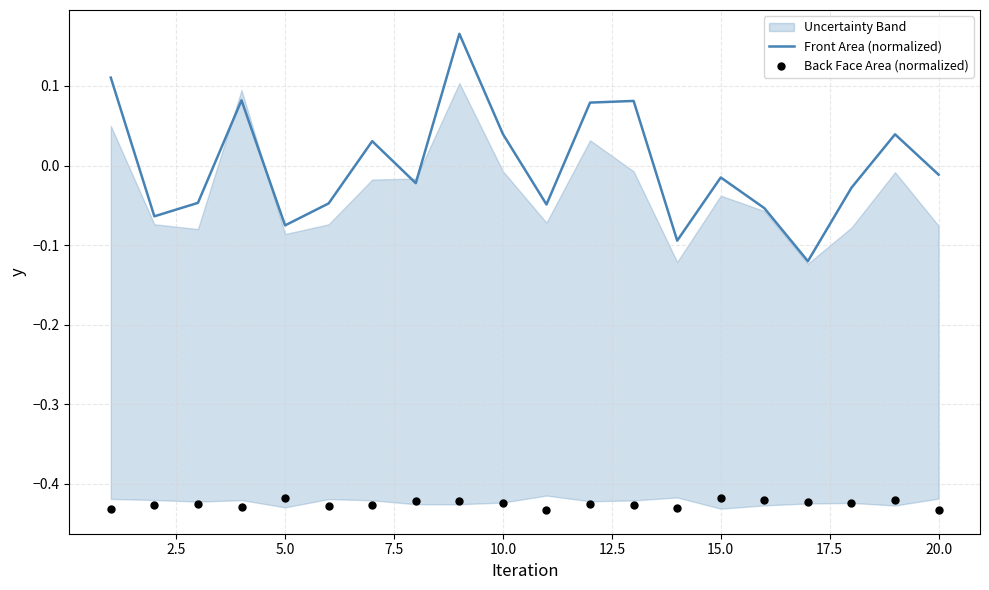

Which series has the largest total across all categories?

Front Area (normalized)